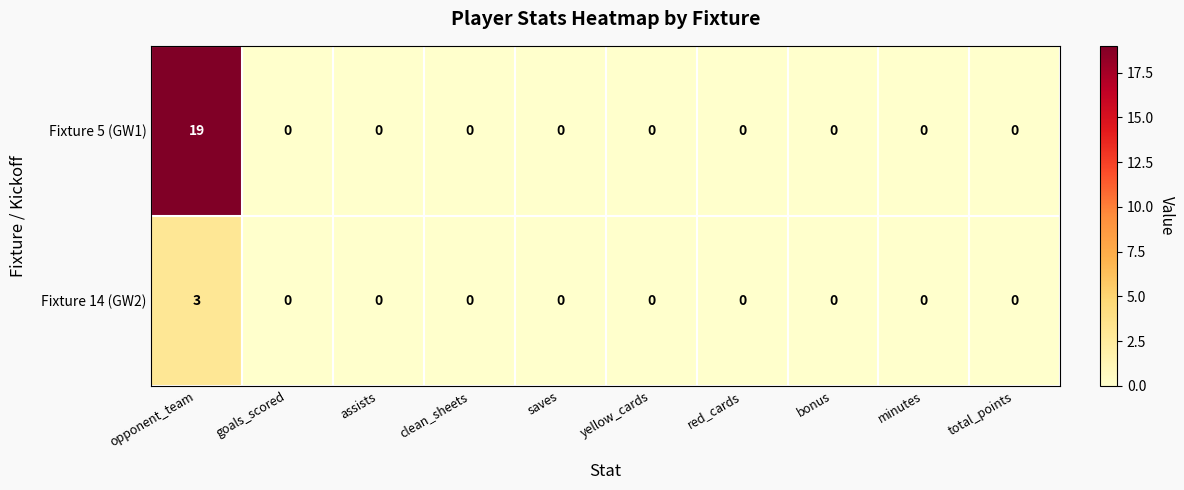

What is the highest value of the Fixture 5 (GW1) series?

19